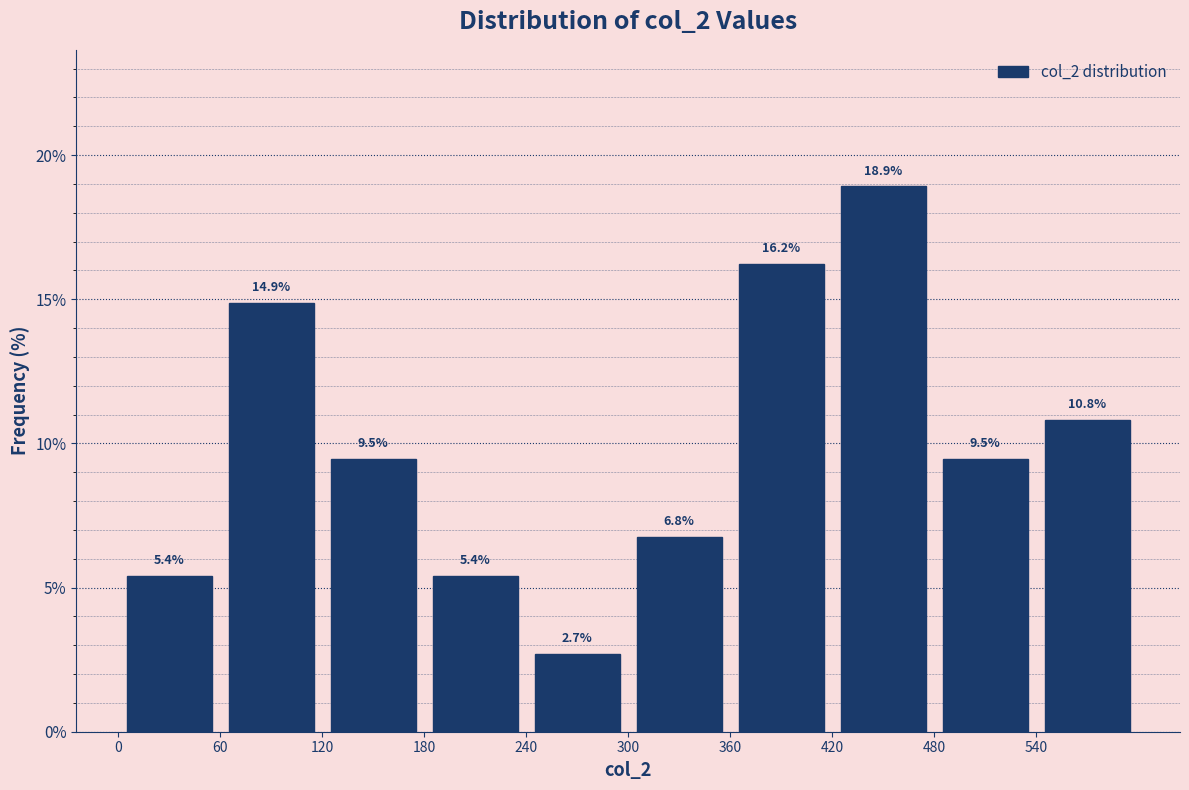

What is the height of the bar covering 180 to 240 on the x-axis?

5.4